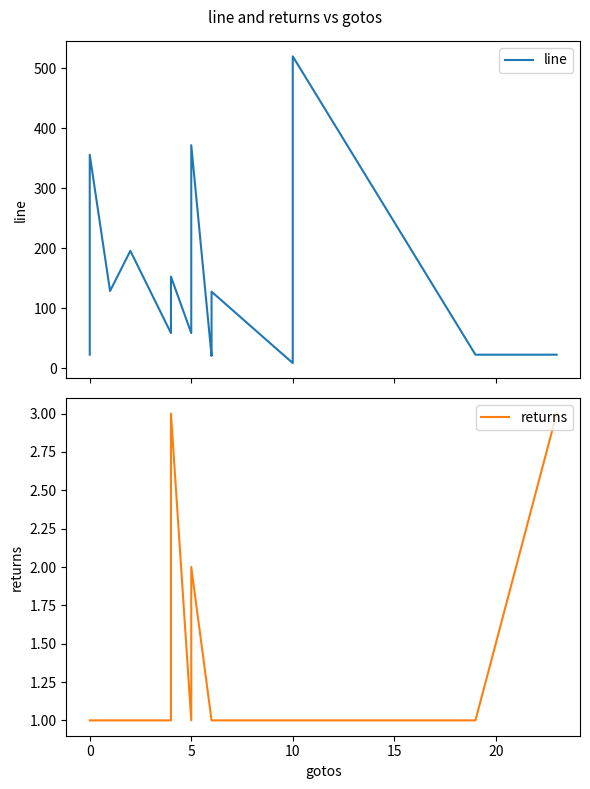

What is the maximum value for returns?

3